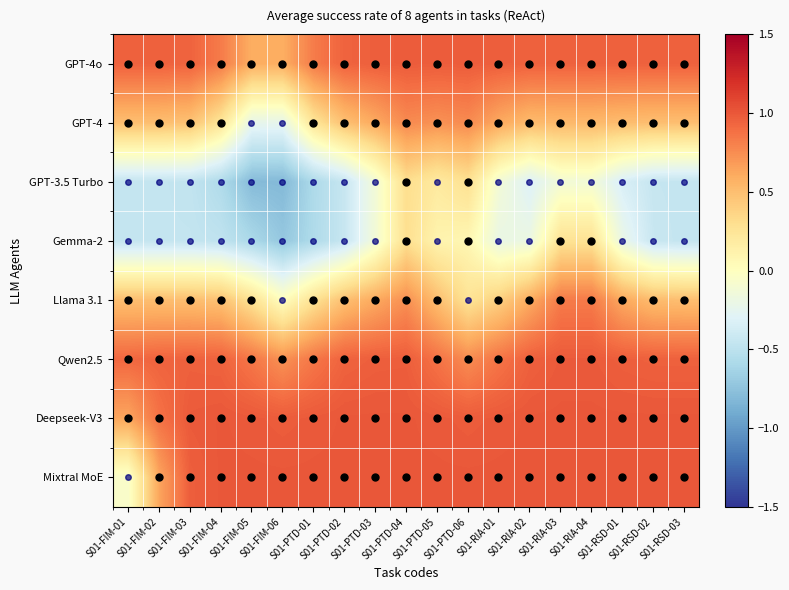

Which label corresponds to the smallest value in the chart?

S01-FIM-06